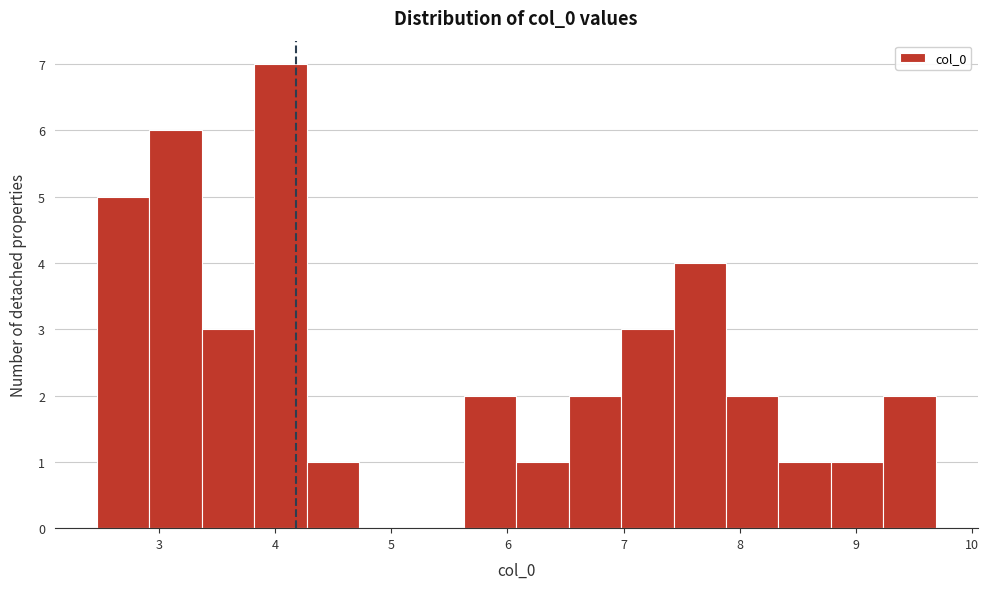

Reading left to right, transcribe this chart: for each bar, give the range it covers on the x-axis and its height. Neither the bar edges nor the heights are printed on the chart, so give them approximately, as read against the axes.

2.5 to 2.9: 5
2.9 to 3.4: 6
3.4 to 3.8: 3
3.8 to 4.3: 7
4.3 to 4.7: 1
4.7 to 5.2: 0
5.2 to 5.6: 0
5.6 to 6.1: 2
6.1 to 6.5: 1
6.5 to 7.0: 2
7.0 to 7.4: 3
7.4 to 7.9: 4
7.9 to 8.3: 2
8.3 to 8.8: 1
8.8 to 9.2: 1
9.2 to 9.7: 2